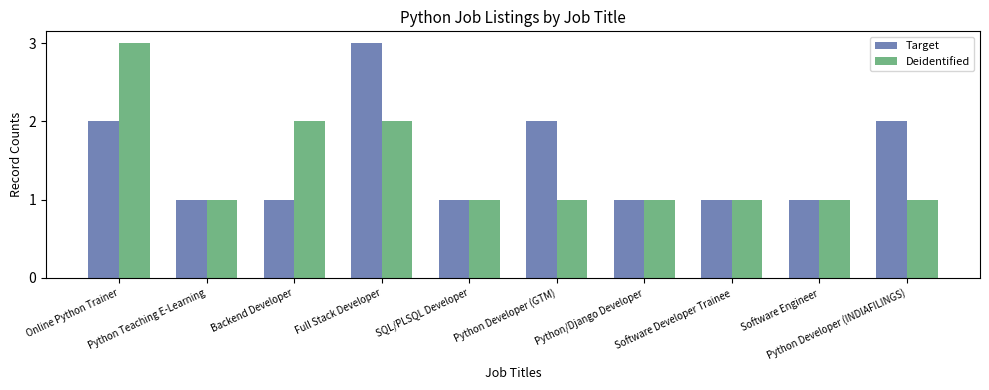

Reading right to left, list all the values displayed in this chart.

Target: 2	1	1	1	2	1	3	1	1	2
Deidentified: 1	1	1	1	1	1	2	2	1	3